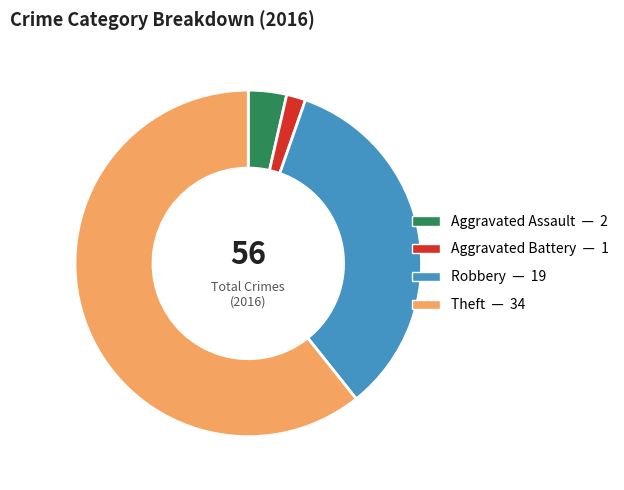

Is it true that Theft is 51% of the pie?

False